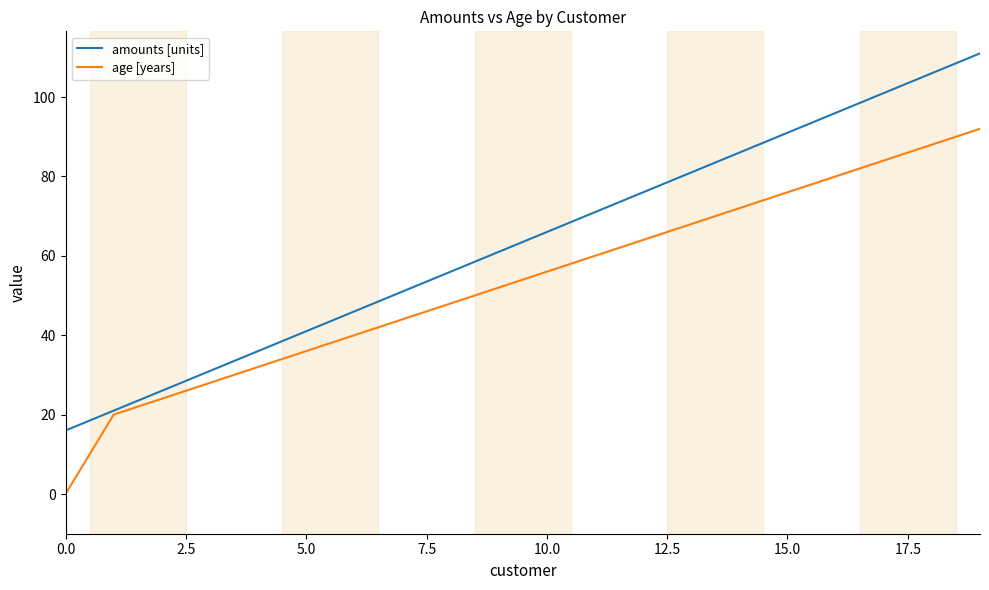

What is the maximum value shown in the chart?

111